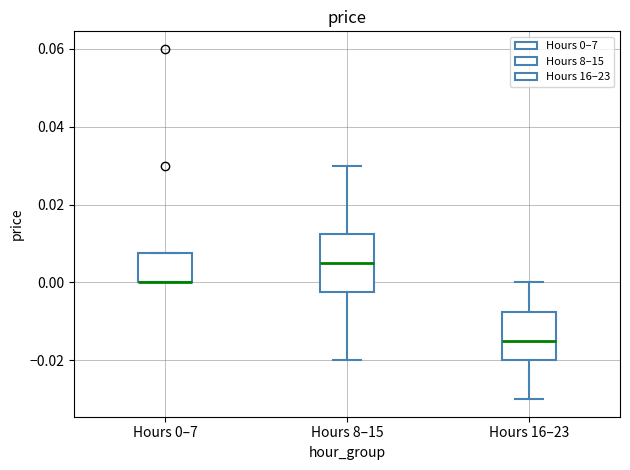

Reading left to right, transcribe this box plot: for each box, give where its median line is, the range the box spans, and where its two whiskers end, as read against the y-axis. The values are not printed on the chart, so give them approximately, as read against the axis.

Hours 0–7: median 0.000 (drawn on the box's lower edge), box 0.000 to 0.008, whiskers 0.000 to 0.008
Hours 8–15: median 0.006, box -0.002 to 0.012, whiskers -0.020 to 0.030
Hours 16–23: median -0.014, box -0.020 to -0.008, whiskers -0.030 to 0.000